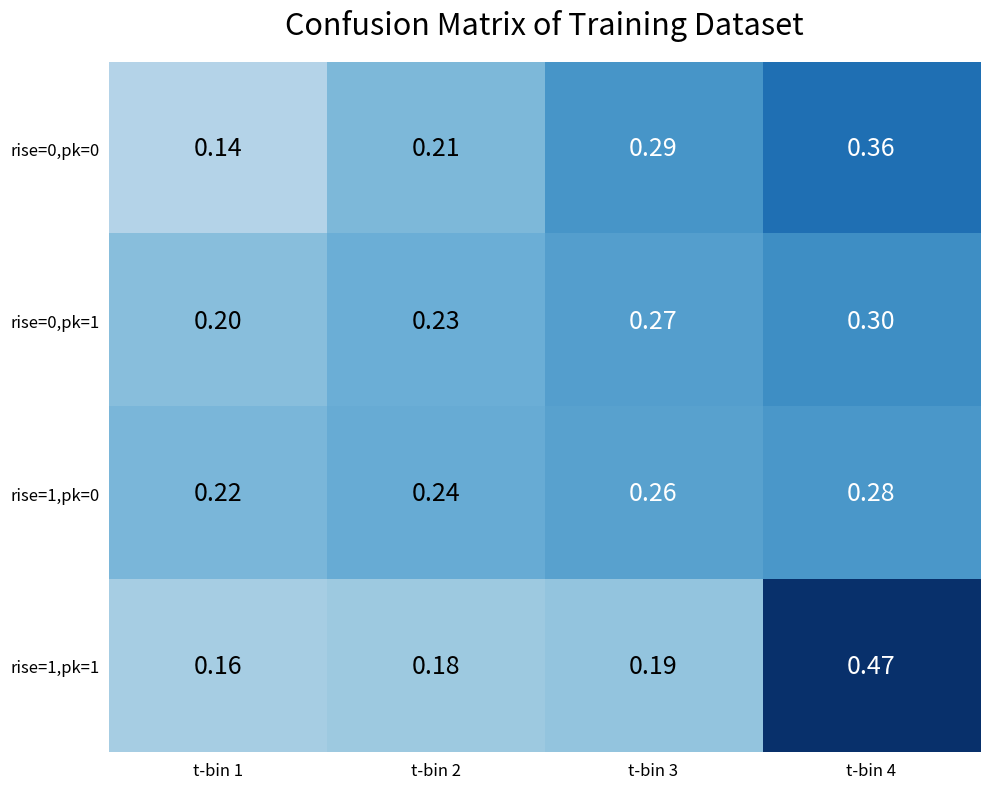

How many distinct data groups are displayed?

4